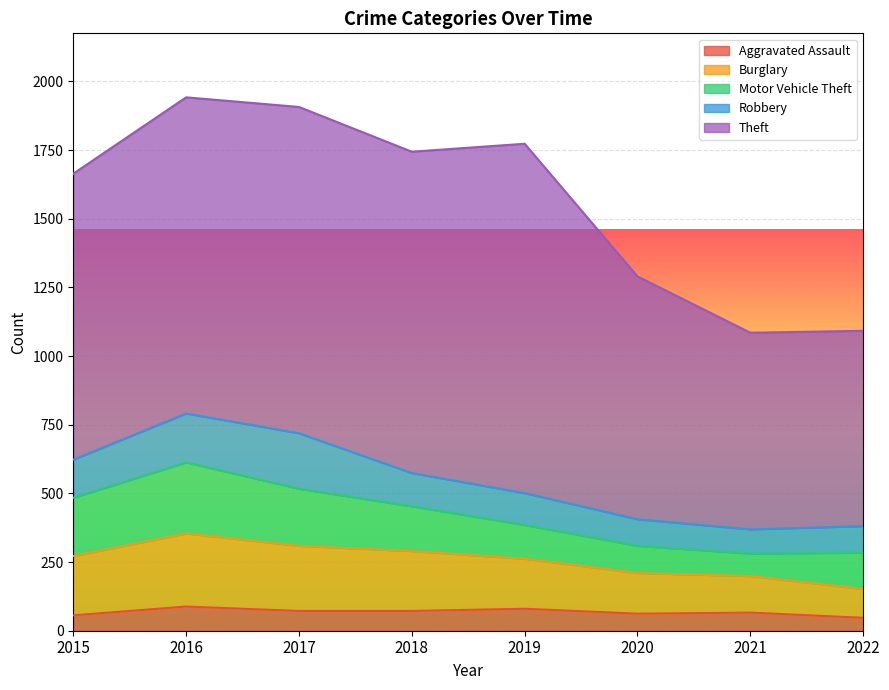

Where is the first local maximum for Robbery?

2017